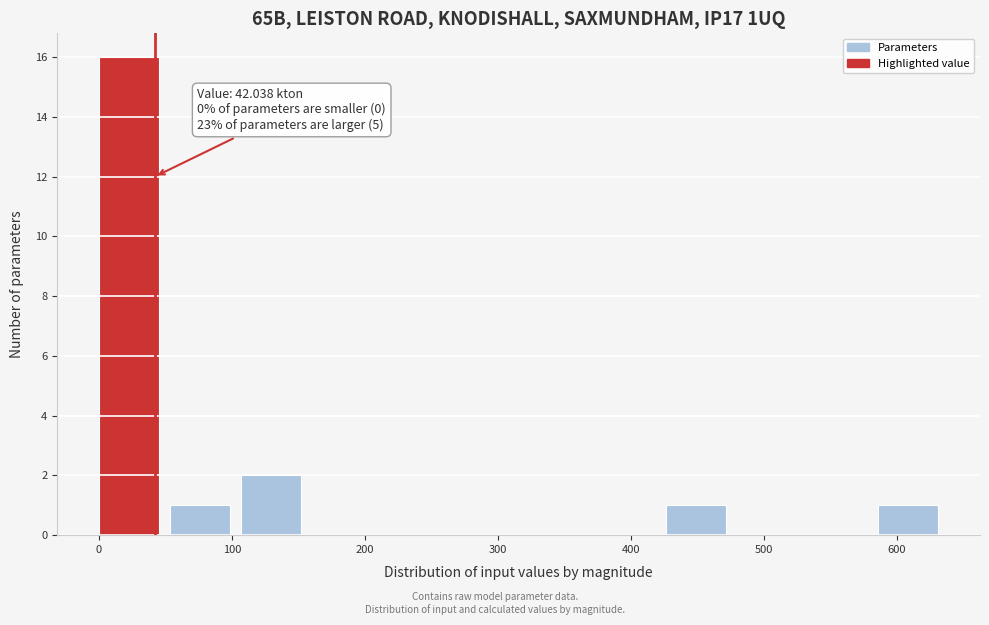

Over which range of the x-axis is the bar tallest?

0 to 50